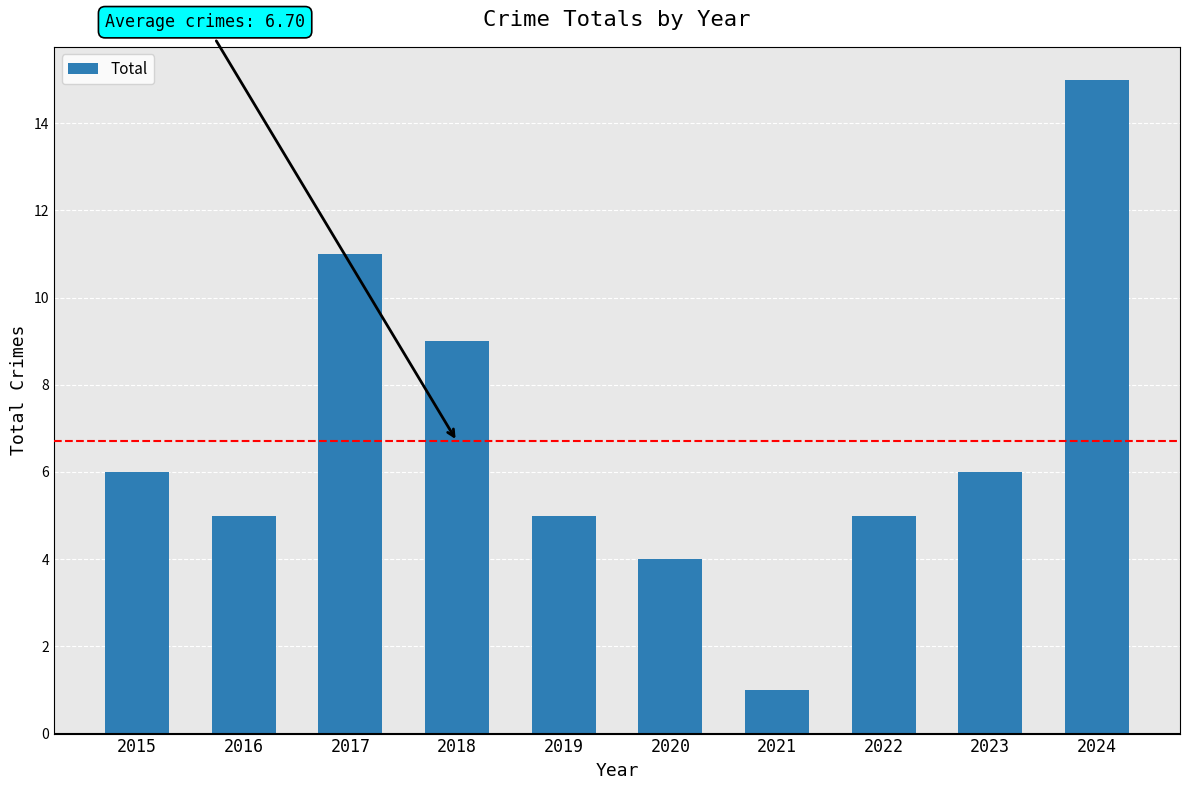

Does the chart contain stacked bars?

No